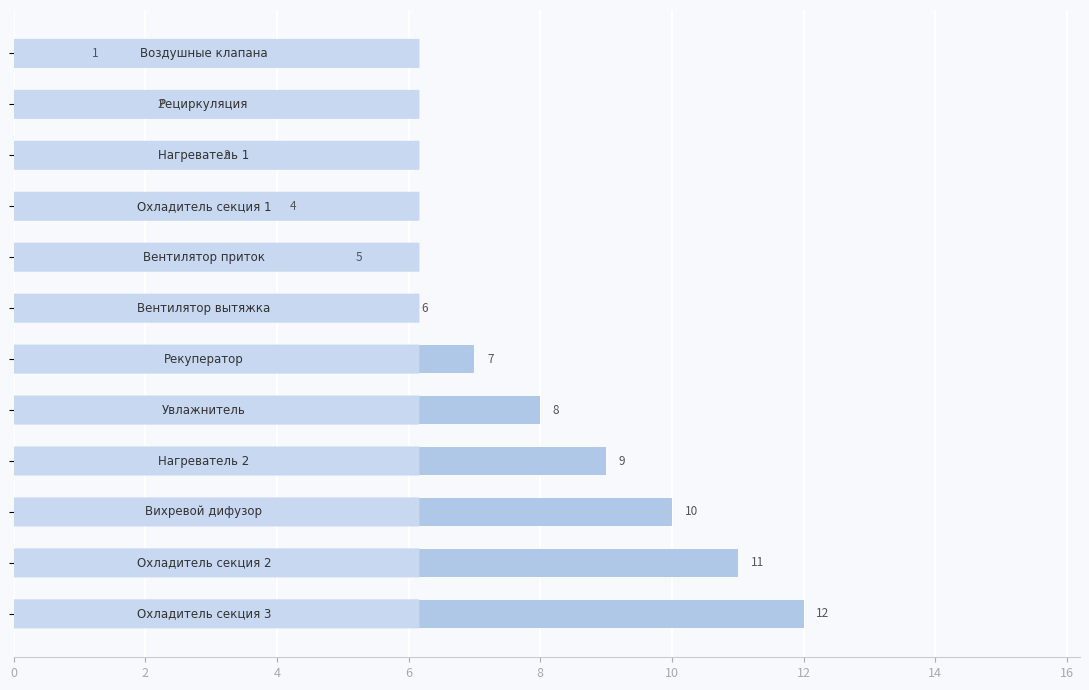

Does the chart contain any negative values?

No